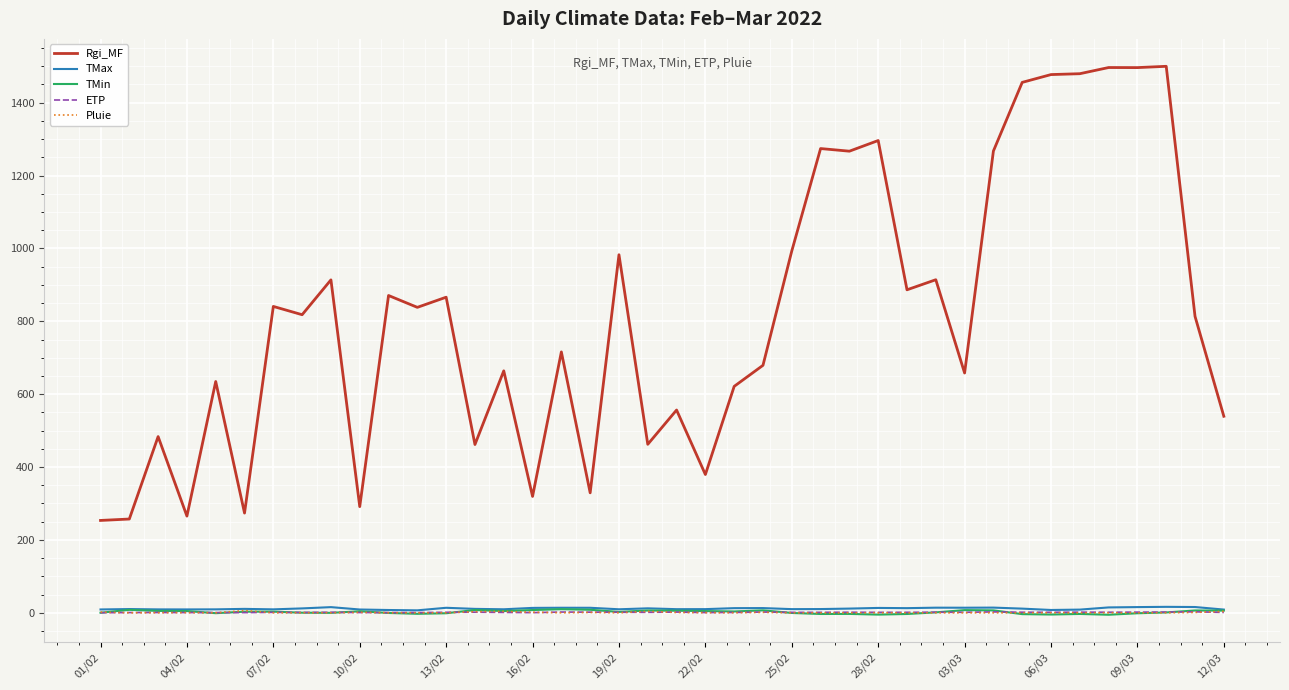

Which series has the largest total across all categories?

Rgi_MF